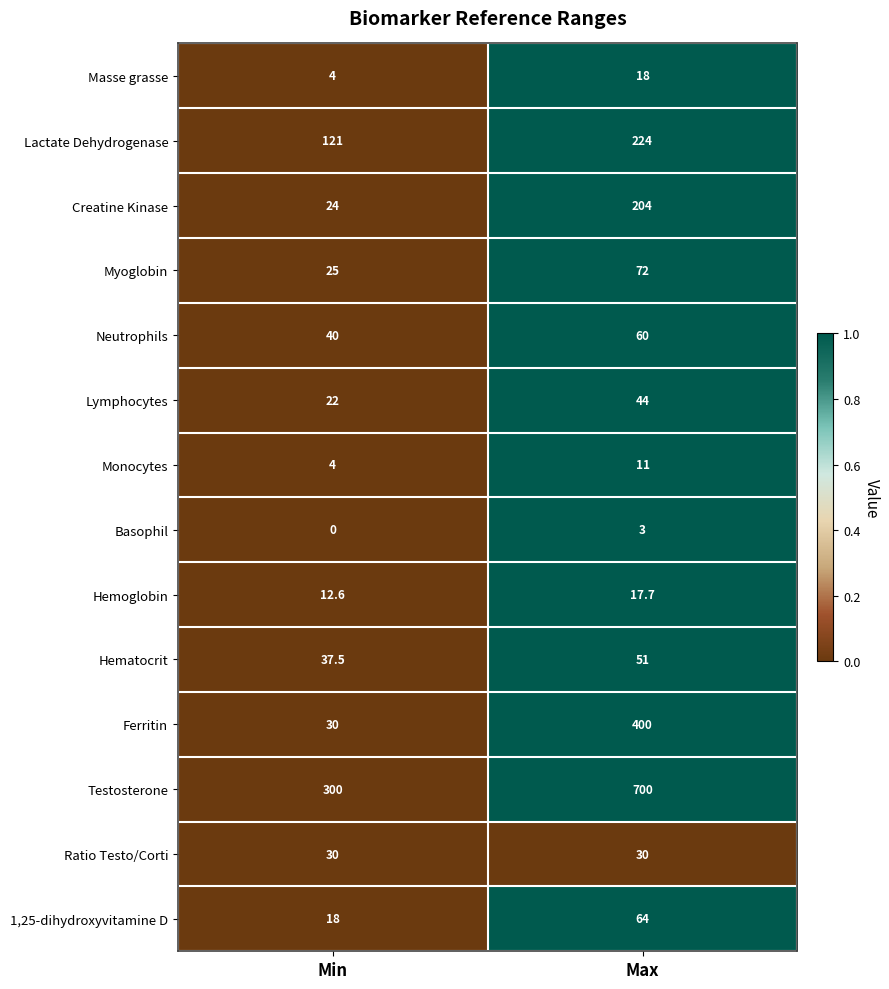

Rank the series at Max from lowest to highest value.

Basophil, Monocytes, Hemoglobin, Masse grasse, Ratio Testo/Corti, Lymphocytes, Hematocrit, Neutrophils, 1,25-dihydroxyvitamine D, Myoglobin, Creatine Kinase, Lactate Dehydrogenase, Ferritin, Testosterone